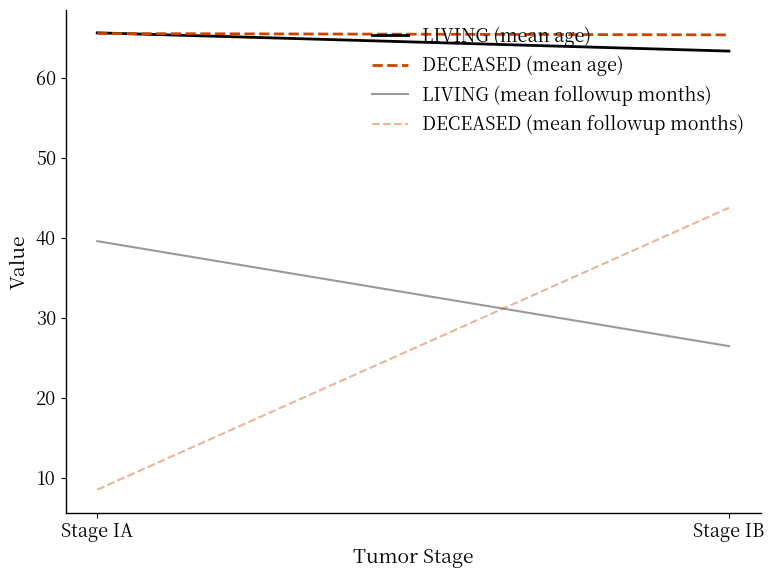

What is the difference between the maximum and minimum values in the LIVING (mean followup months) series?

13.1